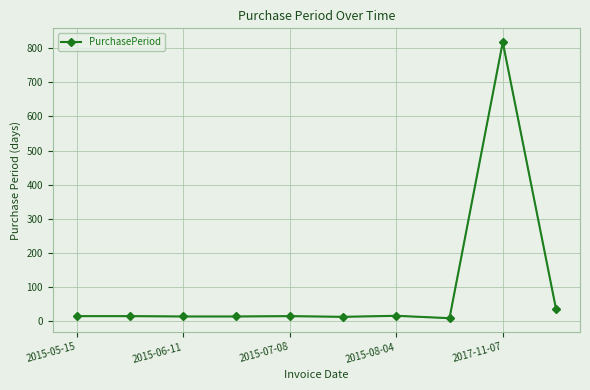

What is the sum of all values?

956